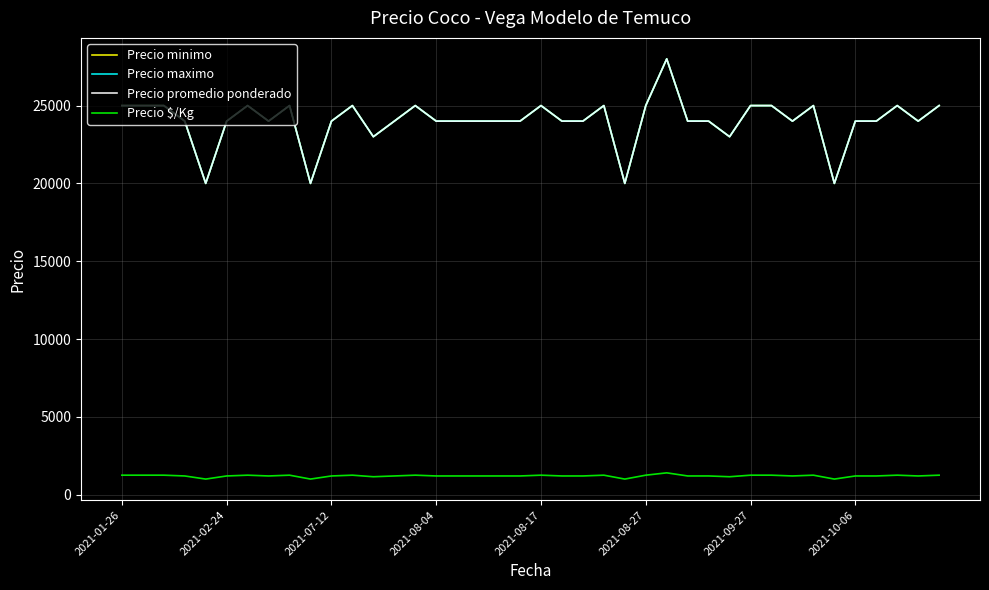

Does the chart have visible grid lines?

Yes